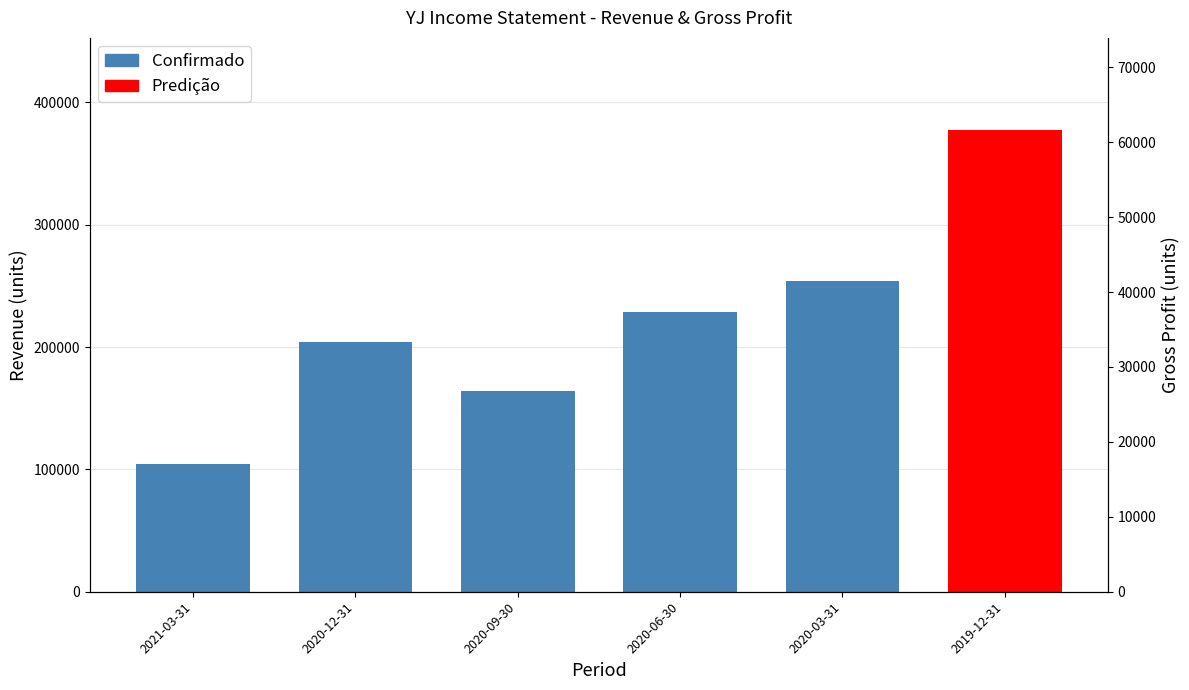

Does the chart contain any negative values?

No